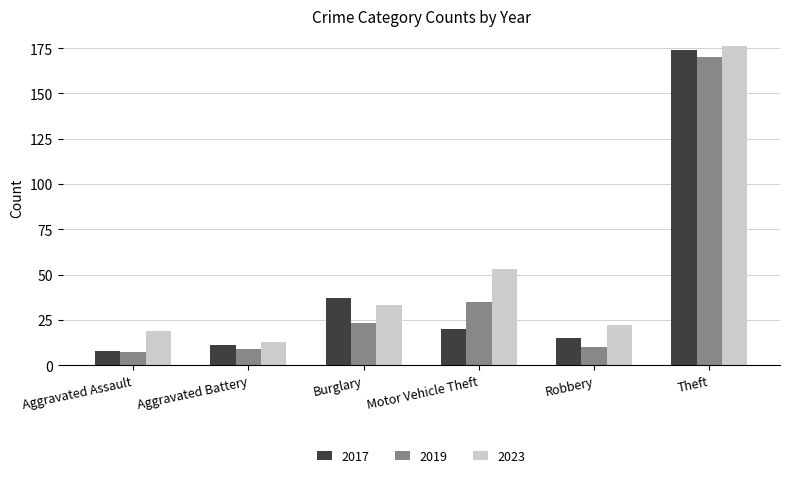

What is the difference between the maximum and minimum values in the 2019 series?

163